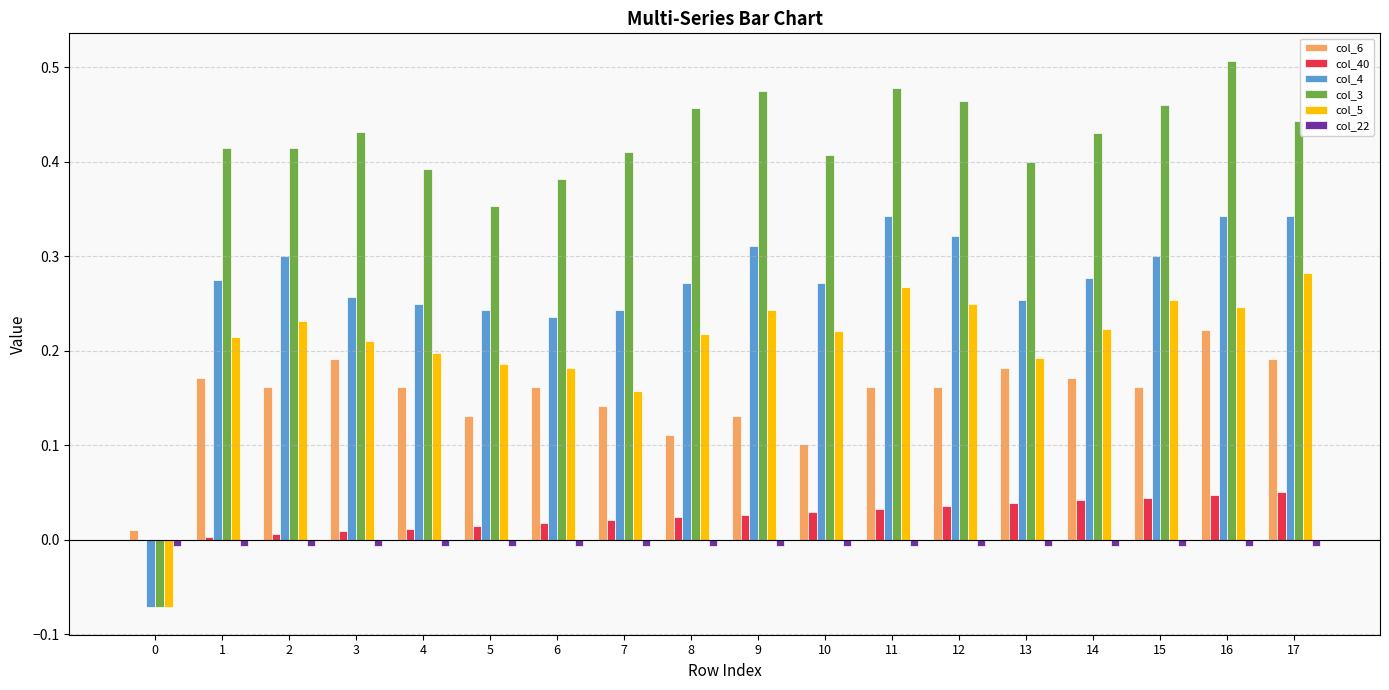

At which category does the chart reach its peak across all series?

16